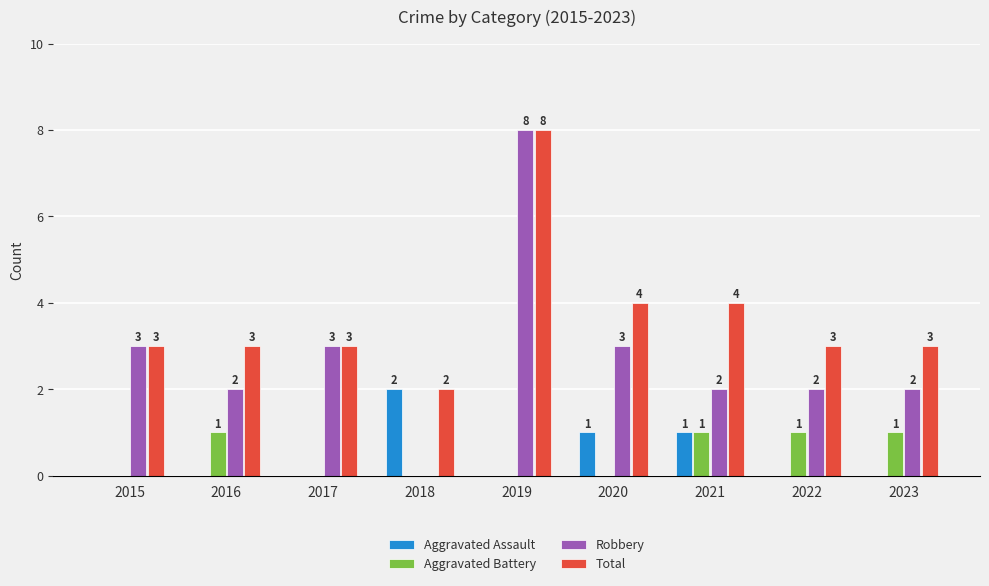

What are all the series names shown in the legend?

Aggravated Assault, Aggravated Battery, Robbery, Total